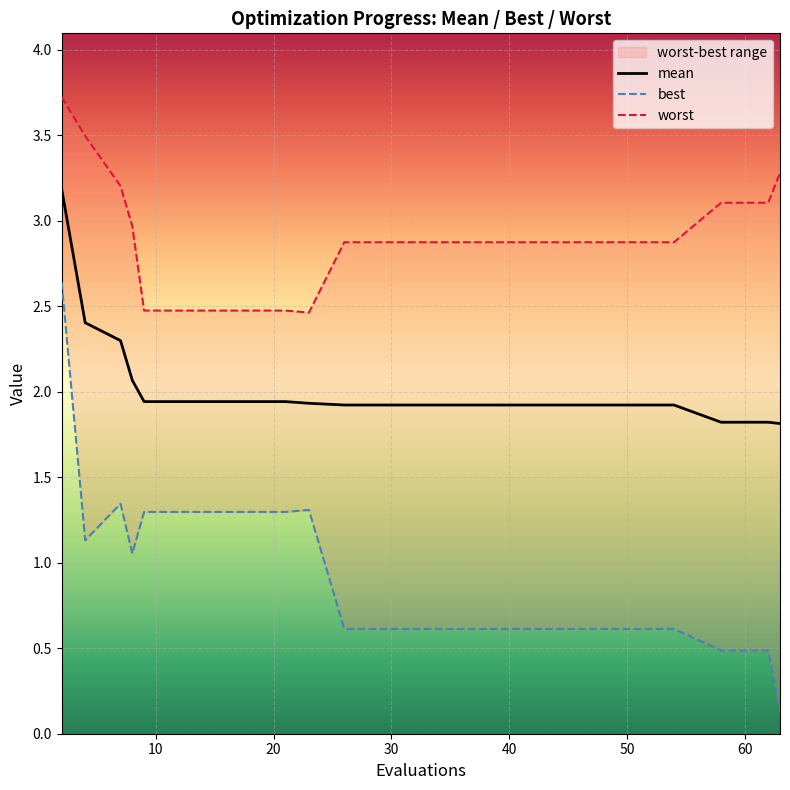

What is the lowest value of the mean series?

1.8